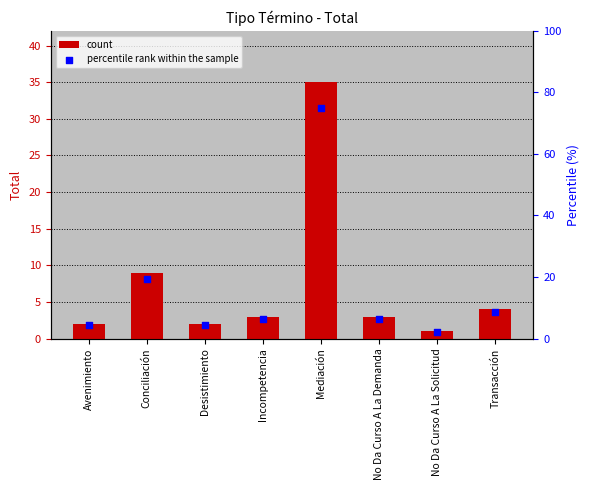

Which series contains the lowest Y value?

count